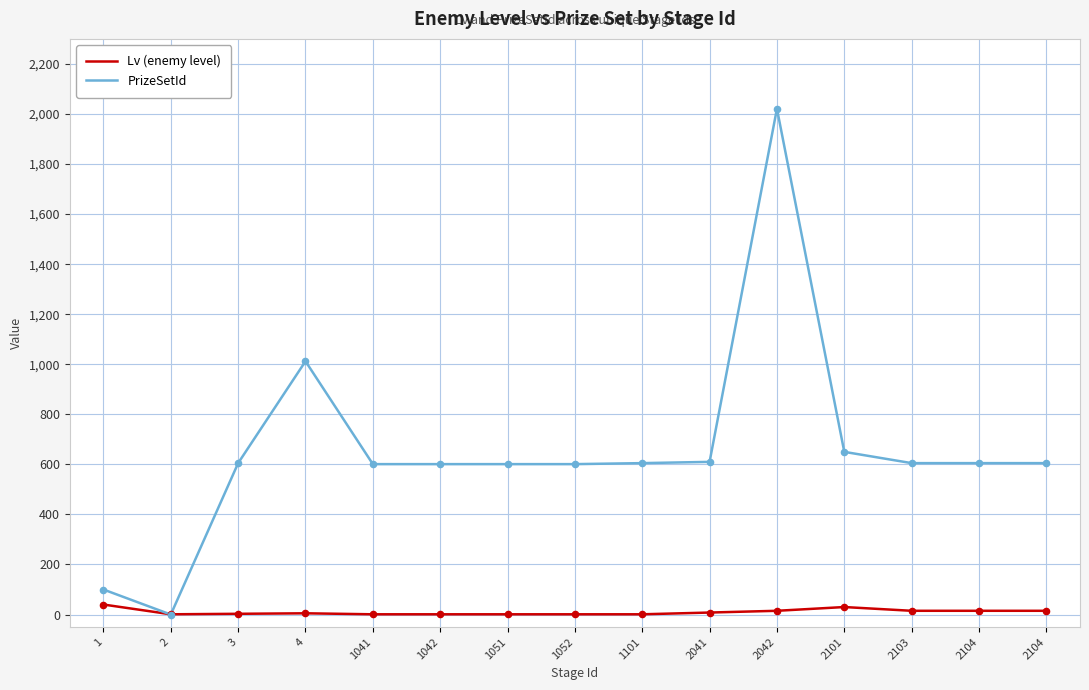

What are all the series names shown in the legend?

Lv (enemy level), PrizeSetId